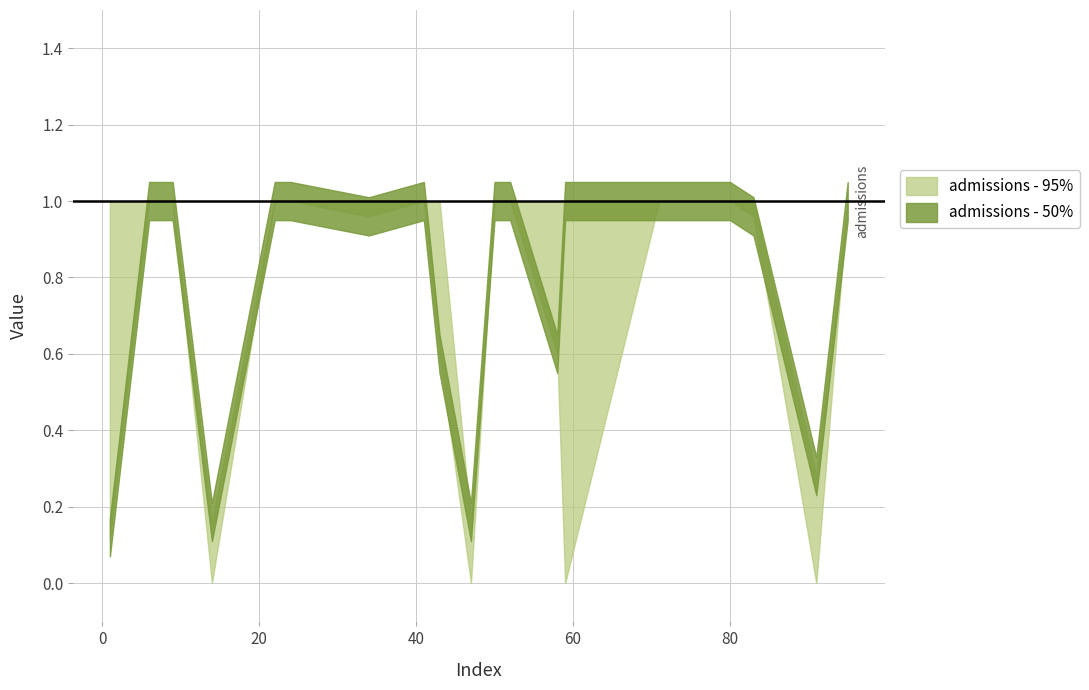

The y_true series shows 1.0 at 95. True or false?

True